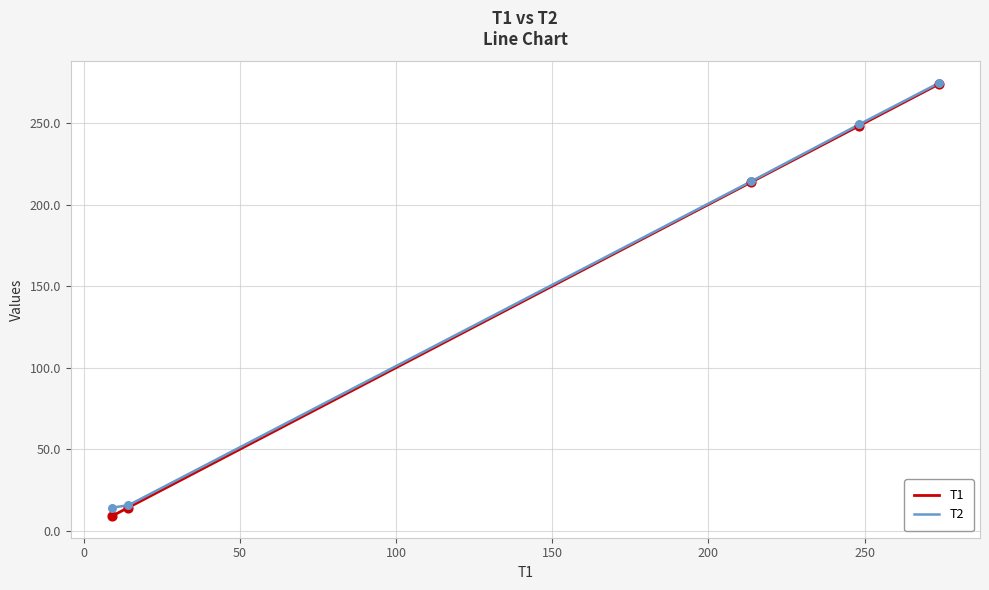

What is the smallest value displayed?

9.1